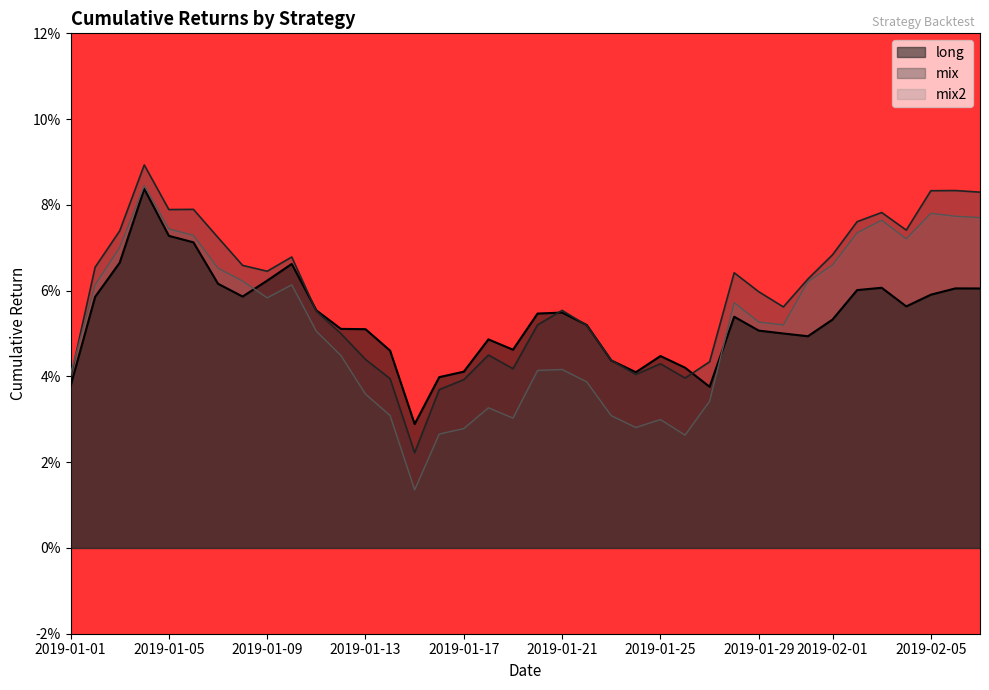

What are all the series names shown in the legend?

long, mix, mix2